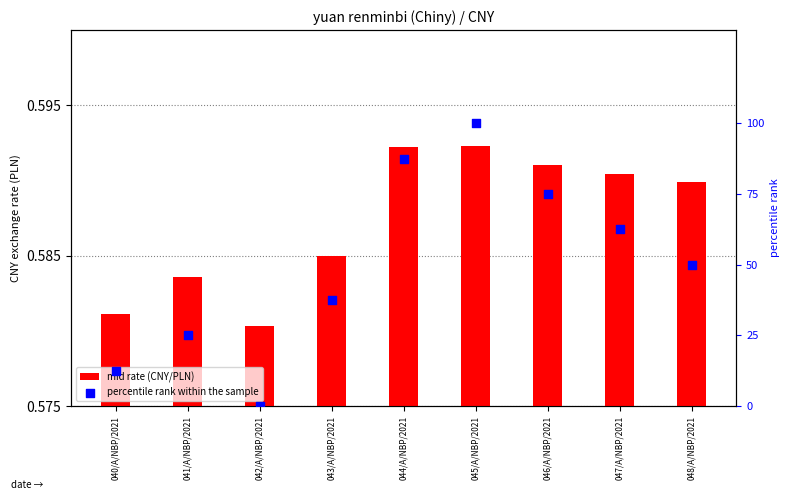

Which series has the largest Y range (max minus min)?

percentile rank within the sample